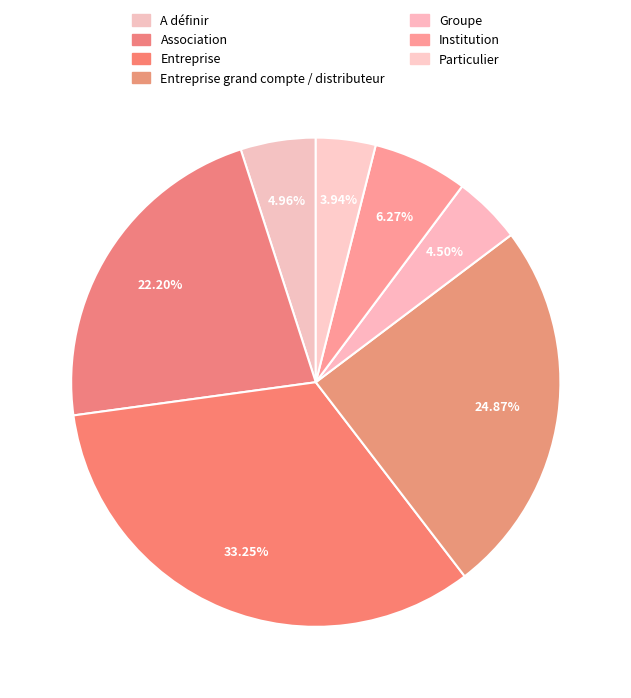

Count the number of slices in the pie.

7